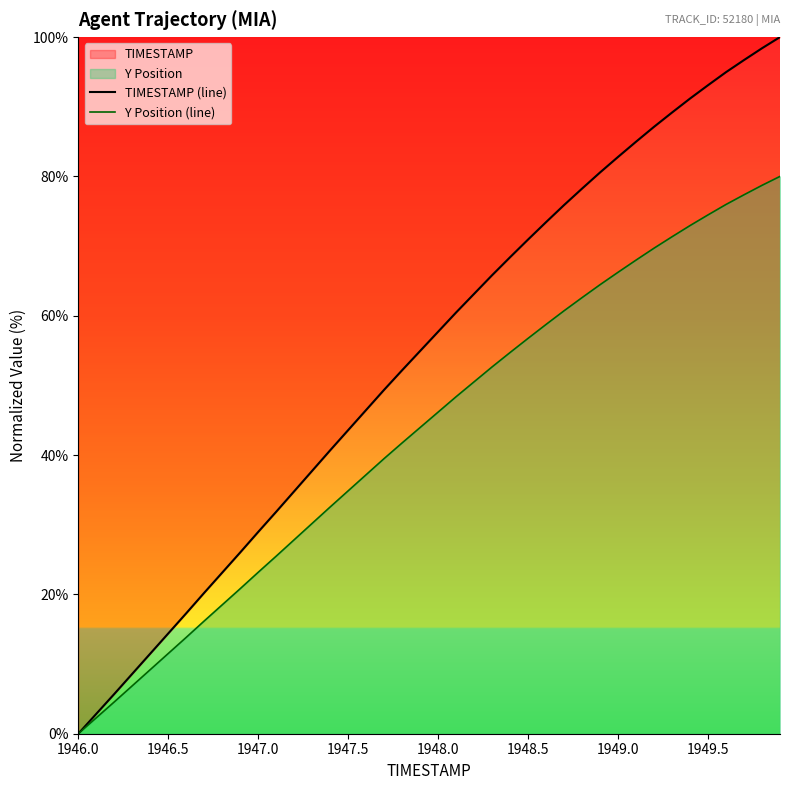

Which series has the largest total across all categories?

TIMESTAMP (line)